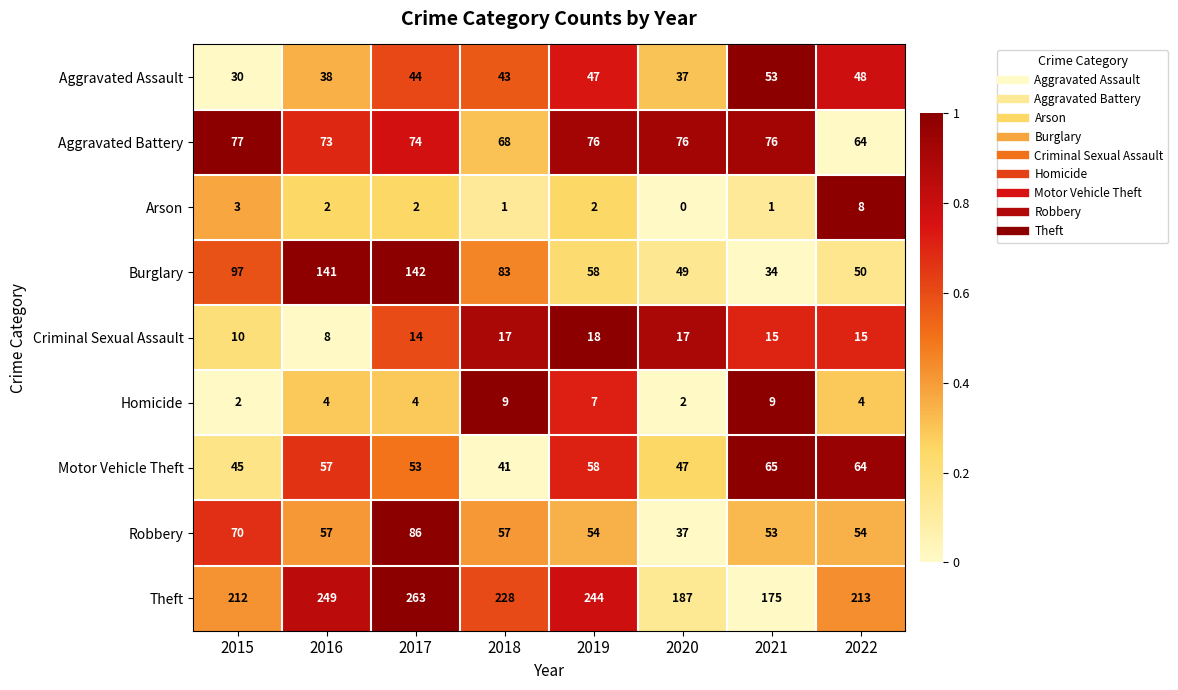

Which category has the lowest value across all series?

2020